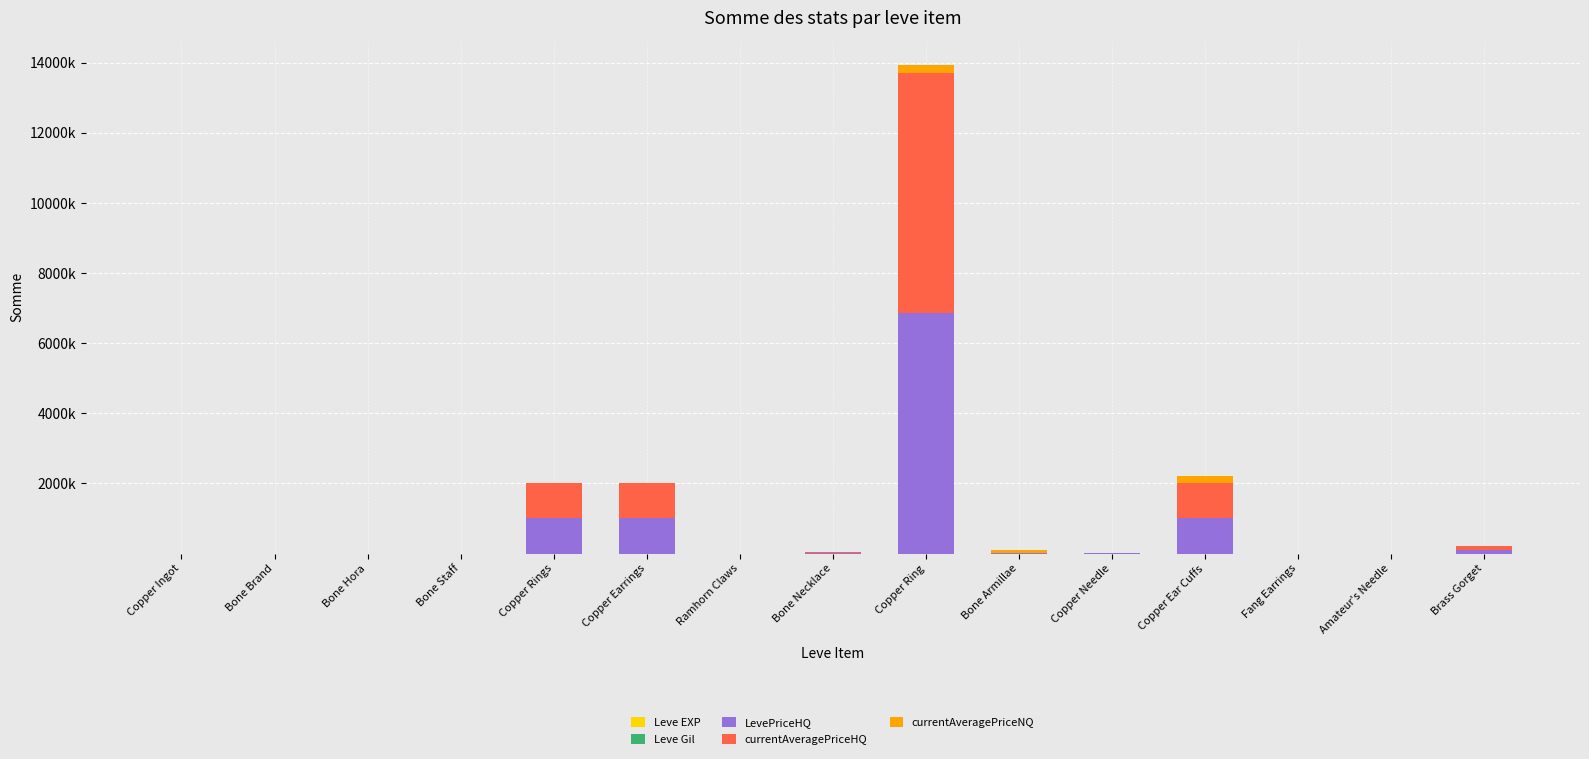

Does the chart contain stacked bars?

Yes